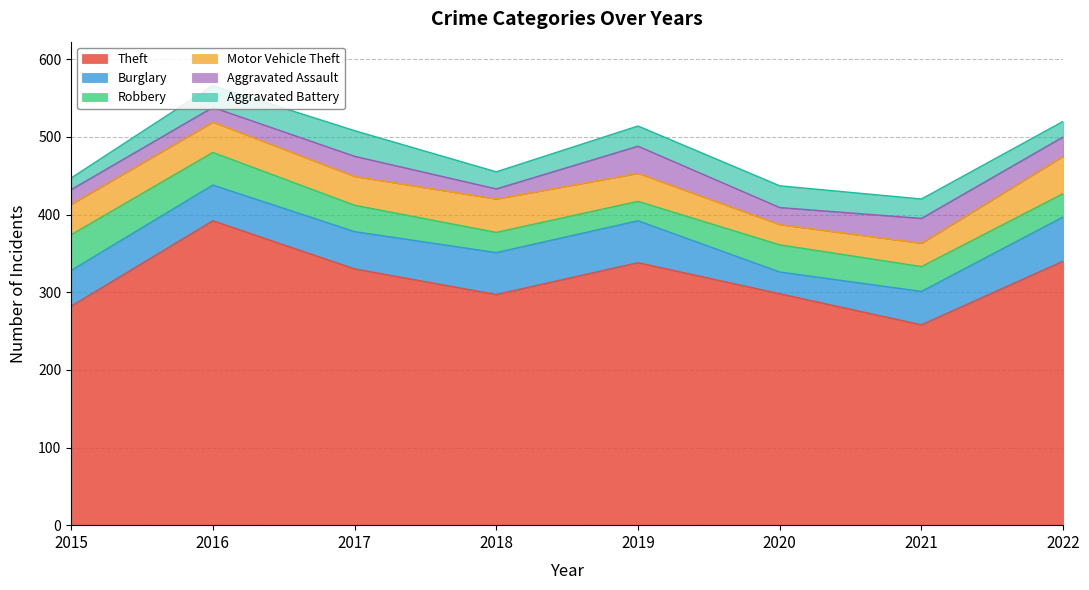

What is the value of the Motor Vehicle Theft point at the 3rd from the left?

37